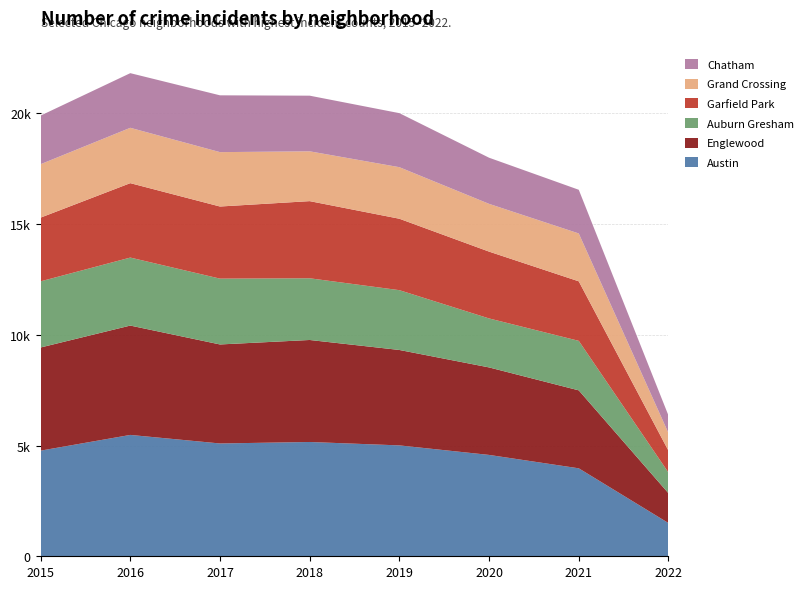

Reading right to left, transcribe all the data shown in this chart.

Austin: 1501	3973	4578	5008	5162	5095	5481	4771
Englewood: 1346	3521	3952	4310	4607	4472	4939	4659
Auburn Gresham: 935	2236	2212	2701	2787	2973	3071	2988
Garfield Park: 986	2688	3018	3226	3484	3257	3361	2877
Grand Crossing: 796	2162	2157	2328	2250	2456	2500	2413
Chatham: 794	1973	2084	2441	2513	2566	2468	2195